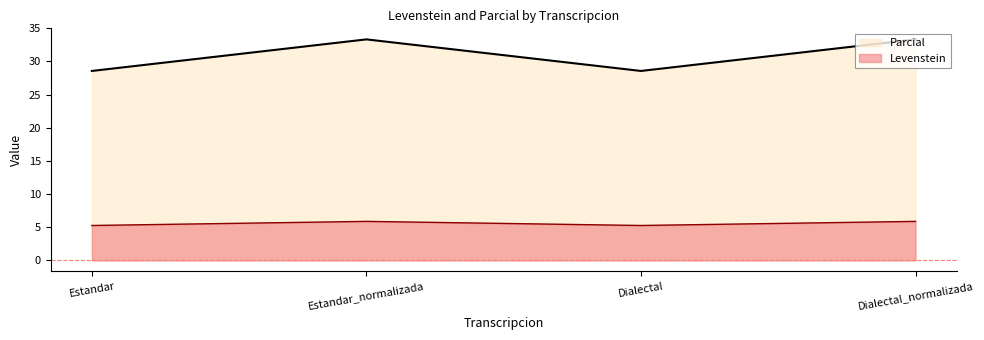

What is the label of the 1st point from the right?

Dialectal_normalizada